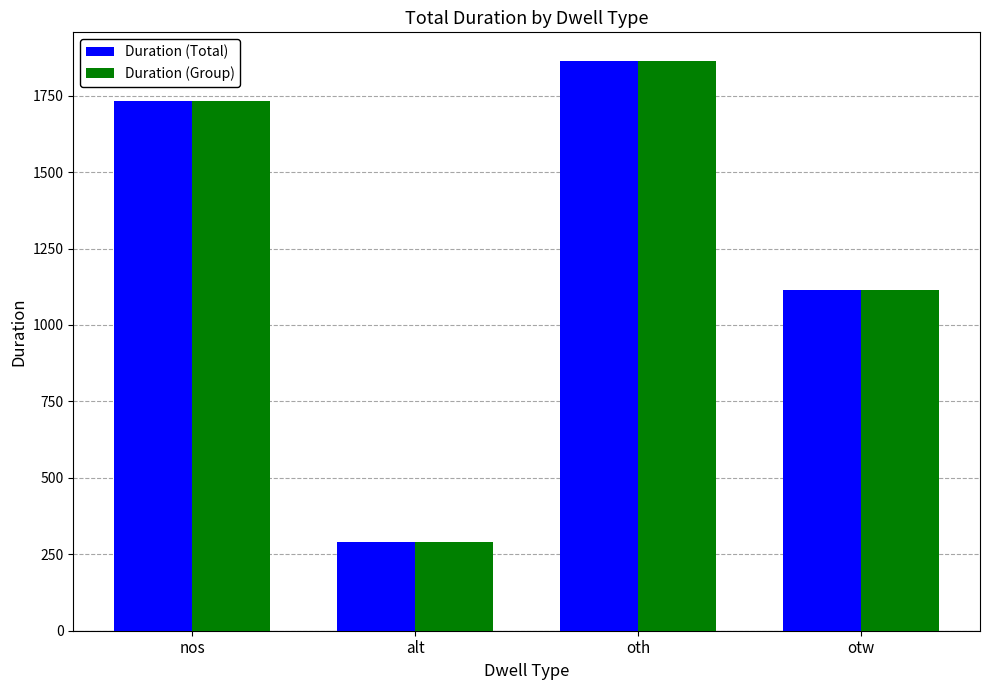

Rank the categories by Duration (Group) value from highest to lowest.

oth, nos, otw, alt